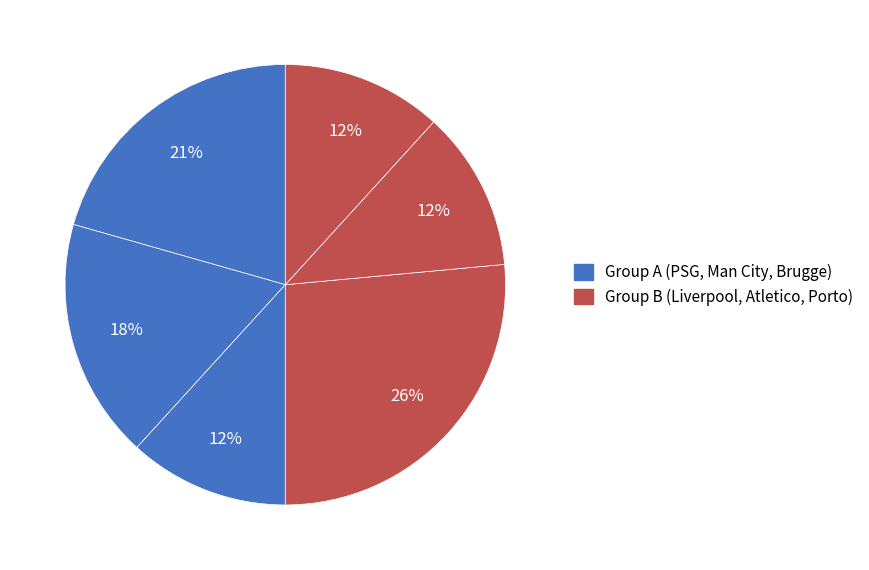

Count the number of slices in the pie.

6